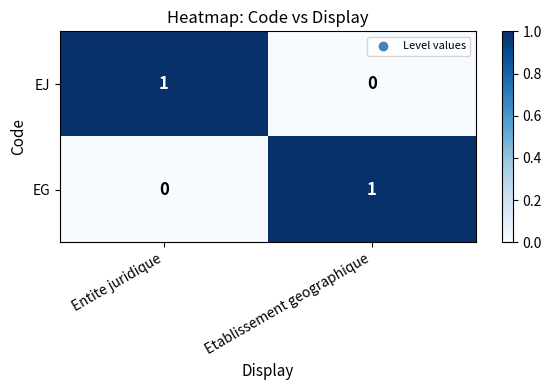

What is the greatest value displayed?

1